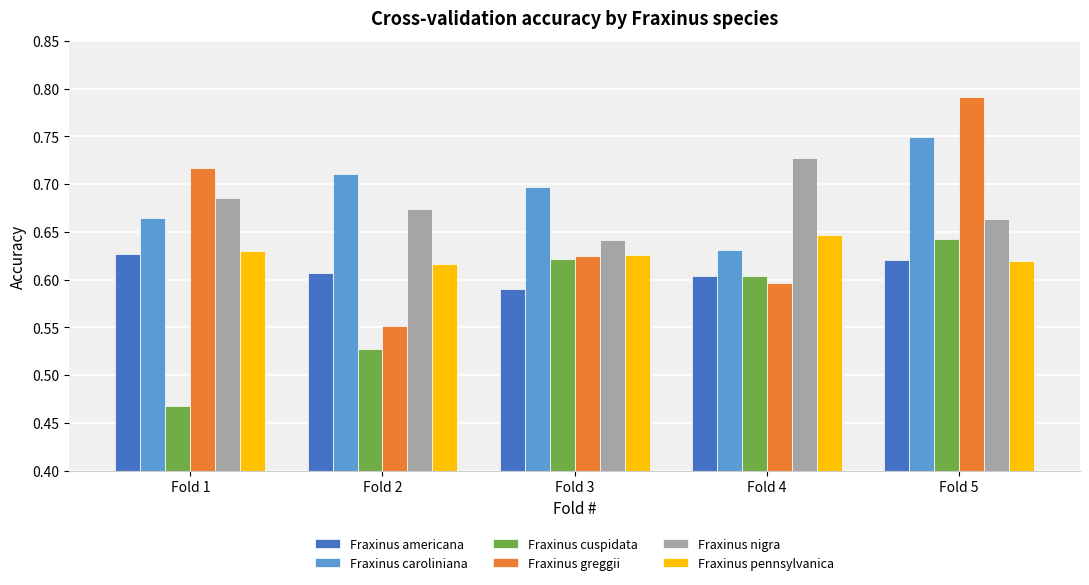

At how many categories does at least one series exceed 0?

5